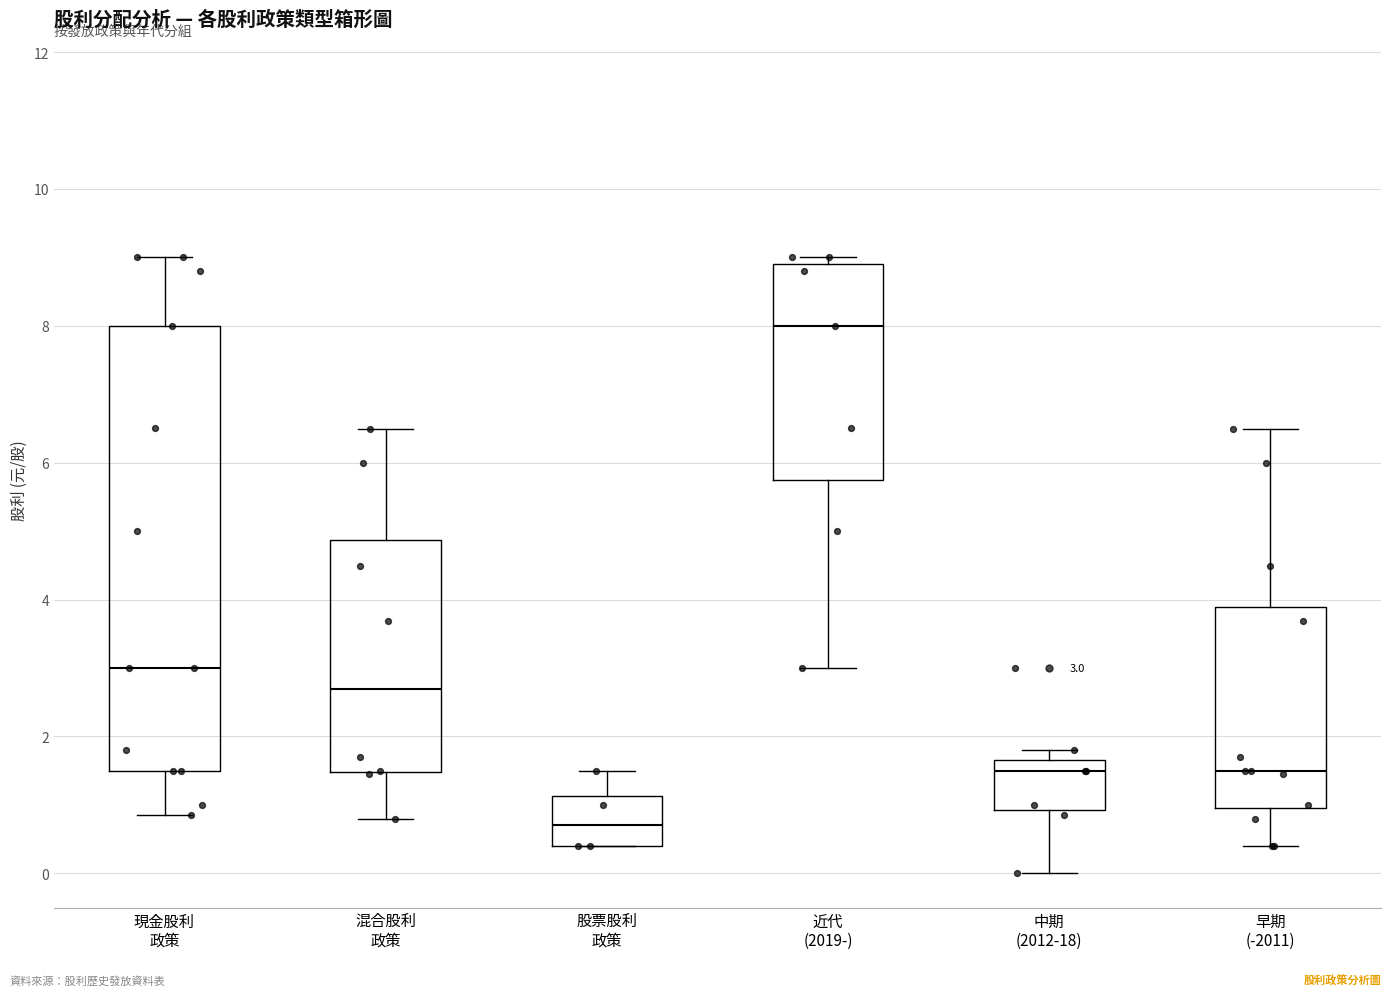

Which box has the highest median line?

近代 (2019-)